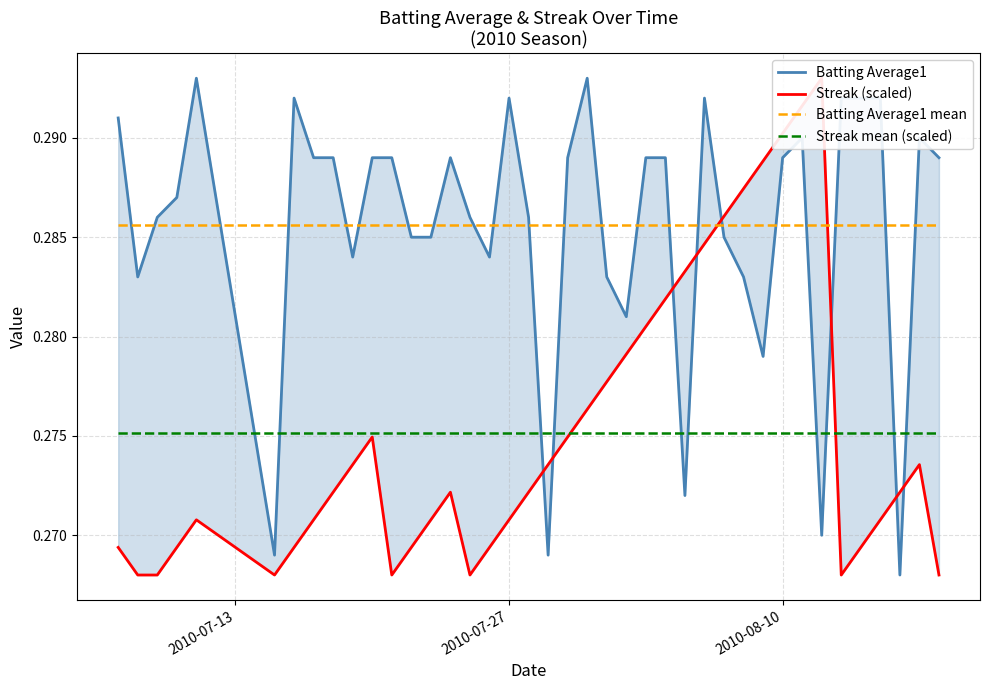

True or false: Streak mean (scaled) and Batting Average1 mean intersect in this chart.

False